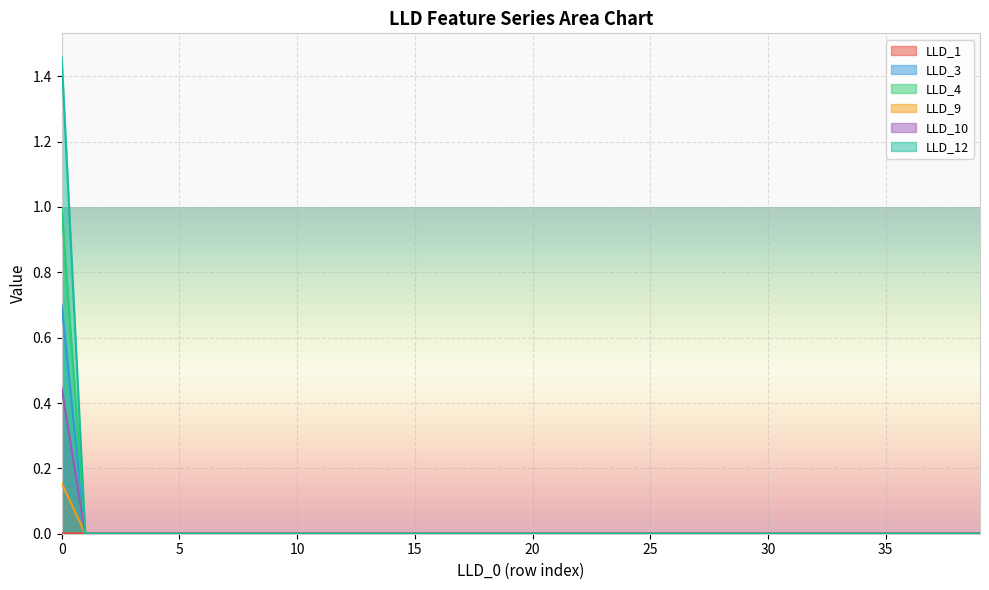

The value of LLD_4 at 25 is -0.4. True or false?

False